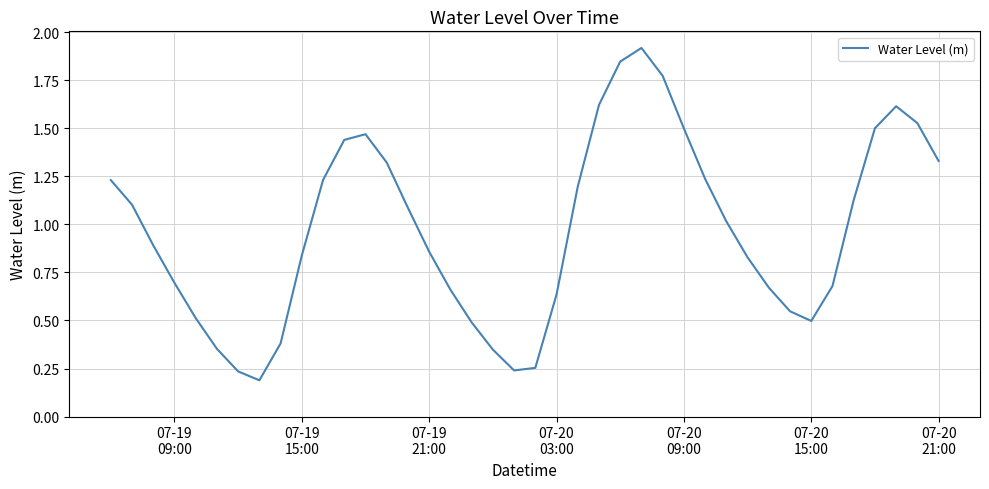

What is the greatest value displayed?

1.9